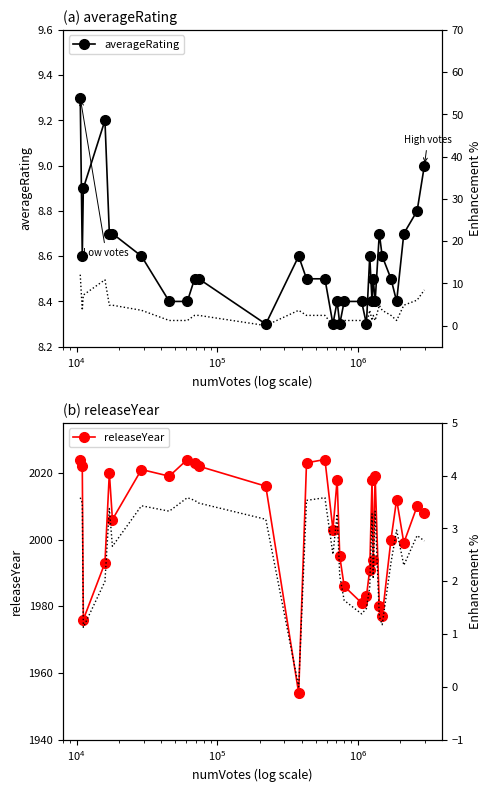

What is the maximum value for averageRating?

9.3